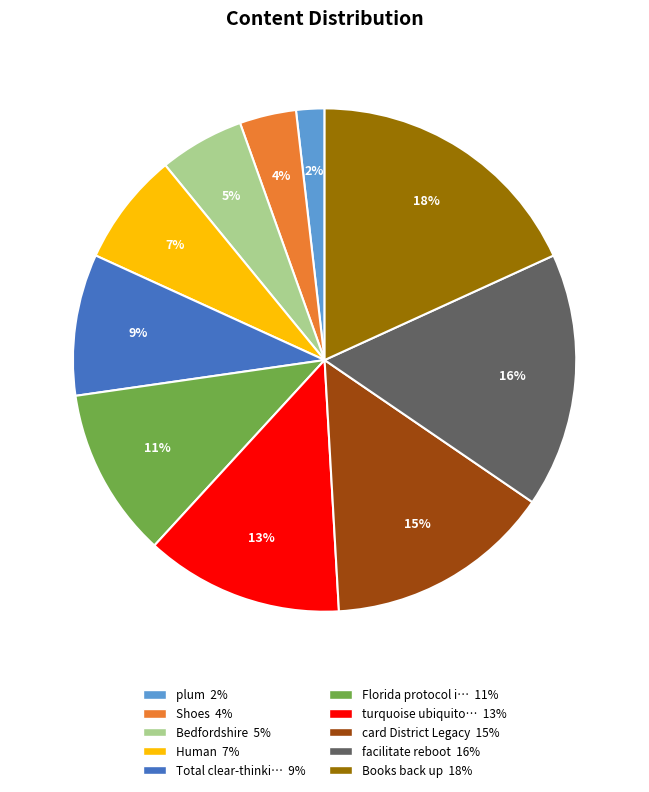

To the nearest percent, what is the difference between the largest and smallest slice percentages?

16%